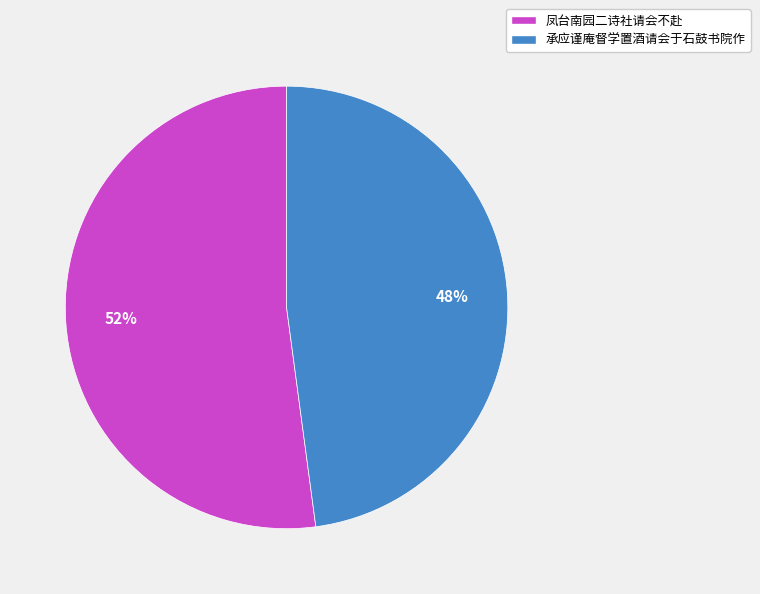

The 承应谨庵督学置酒请会于石鼓书院作 slice represents 48% of the pie. True or false?

True